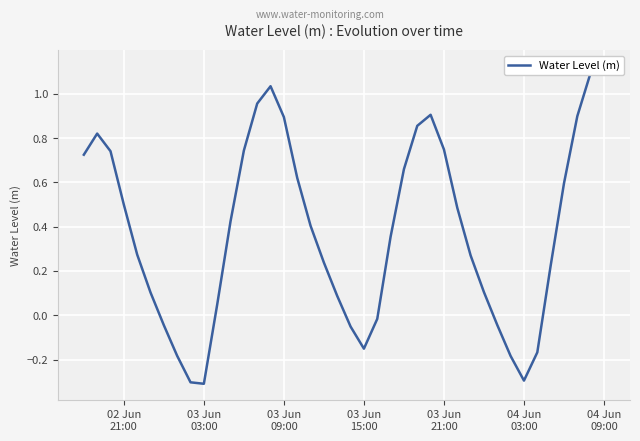

The value at 04 Jun
09:00 is -0.0. True or false?

False